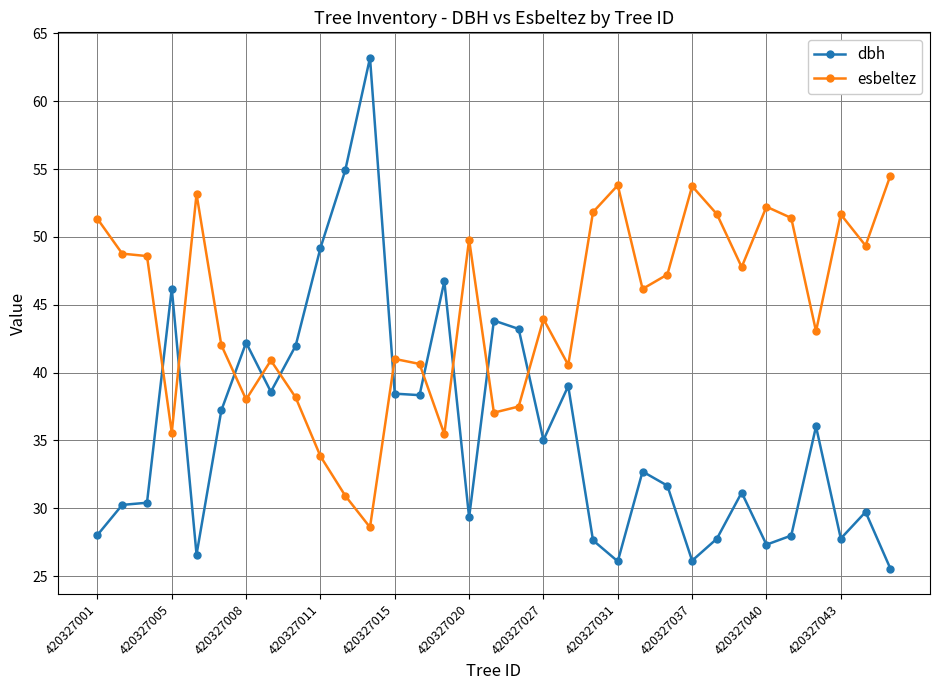

How many intersections are there between esbeltez and dbh?

10